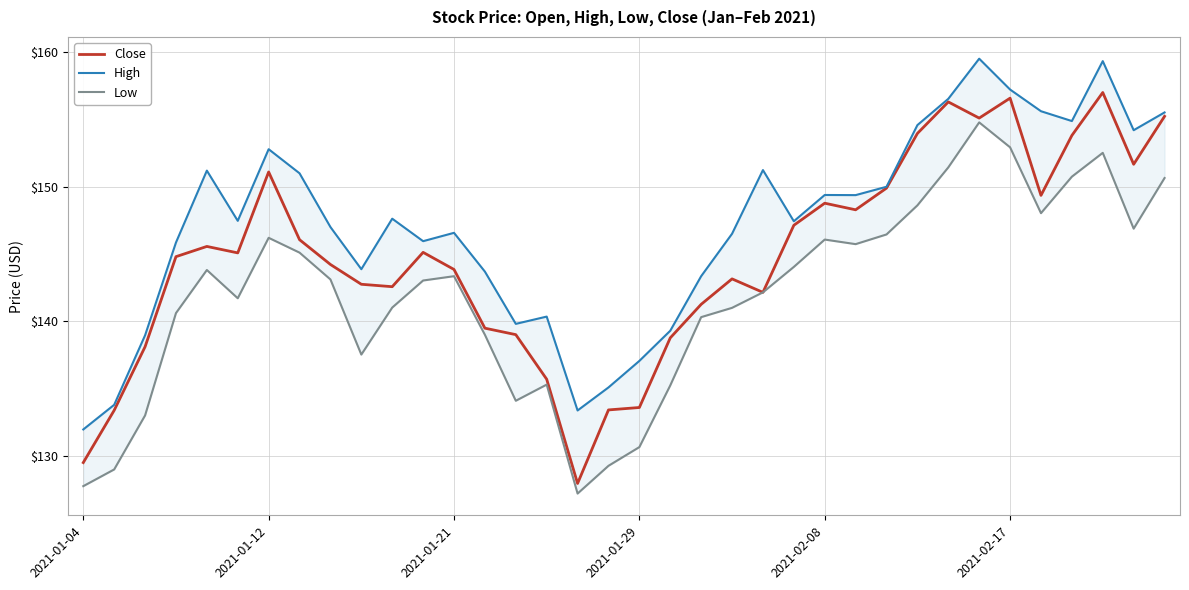

How many distinct data groups are displayed?

3